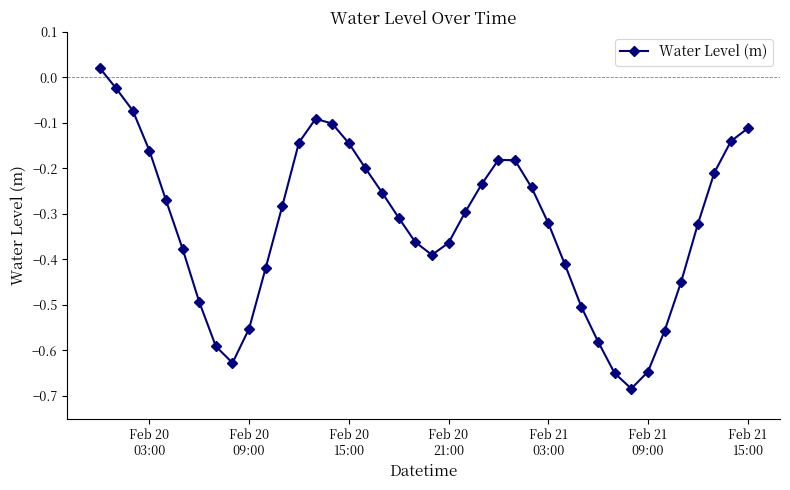

How many data points are less than 0?

39